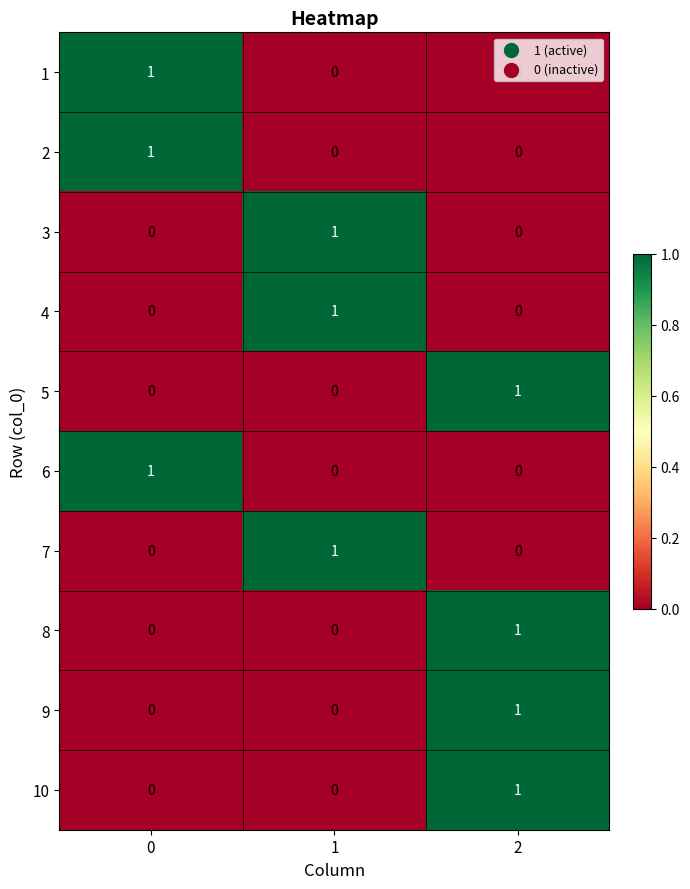

At how many categories does at least one series exceed 0?

3